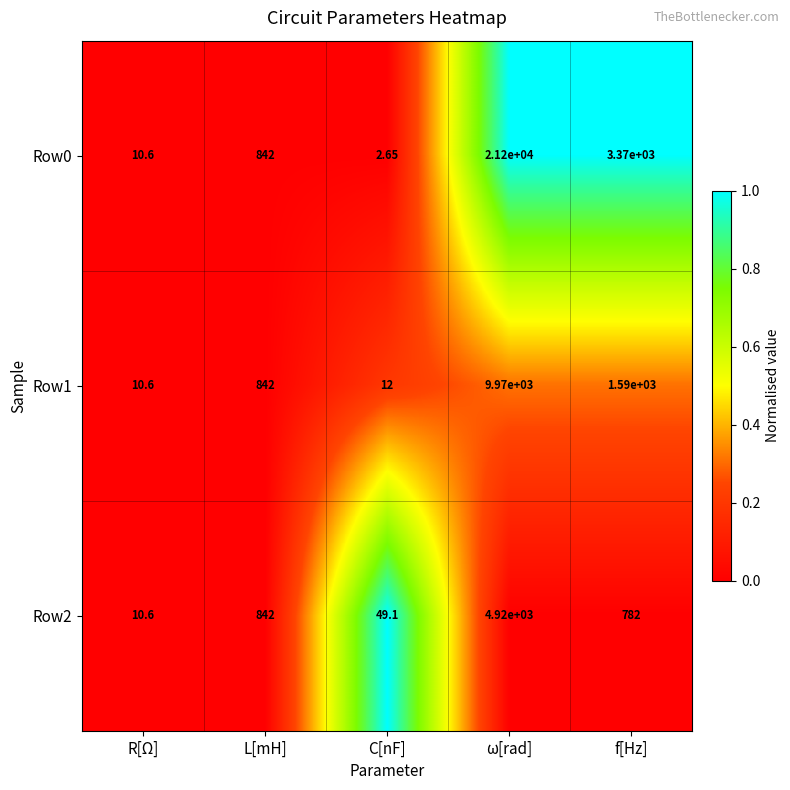

Is the value of Row2 at f[Hz] greater than the value of Row0 at ω[rad]?

No